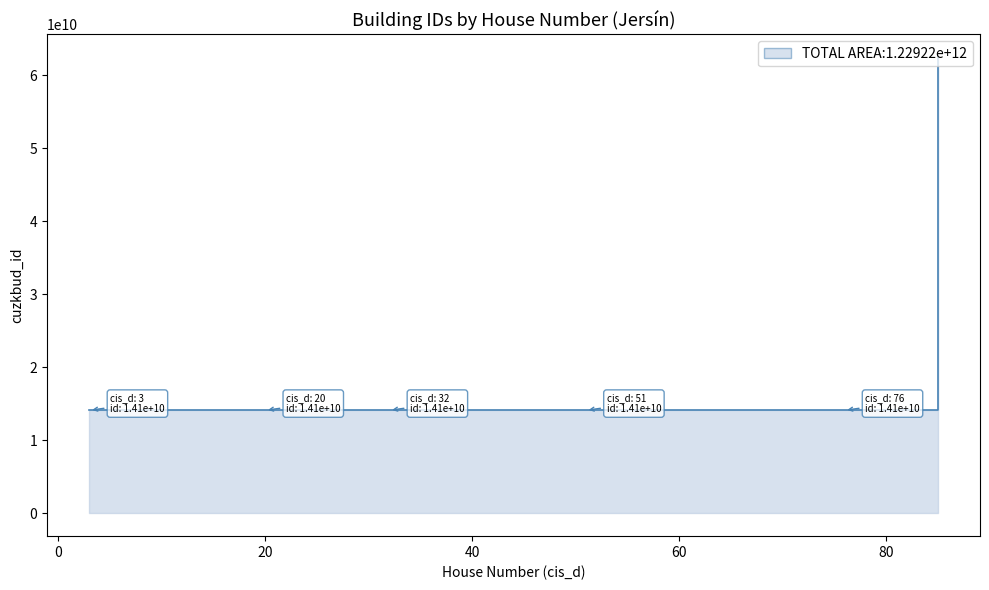

What is the change in value from 73 to 30?

-104000